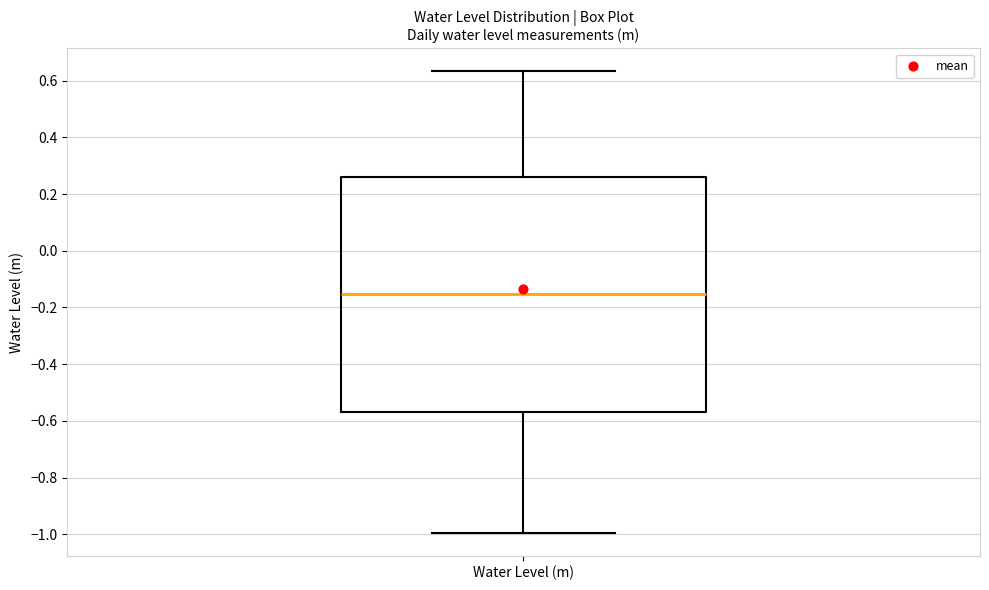

Transcribe this box plot: give where the median line is, the range the box spans, and where the two whiskers end, as read against the y-axis. The values are not printed on the chart, so give them approximately, as read against the axis.

median -0.16, box -0.56 to 0.26, whiskers -1.00 to 0.64